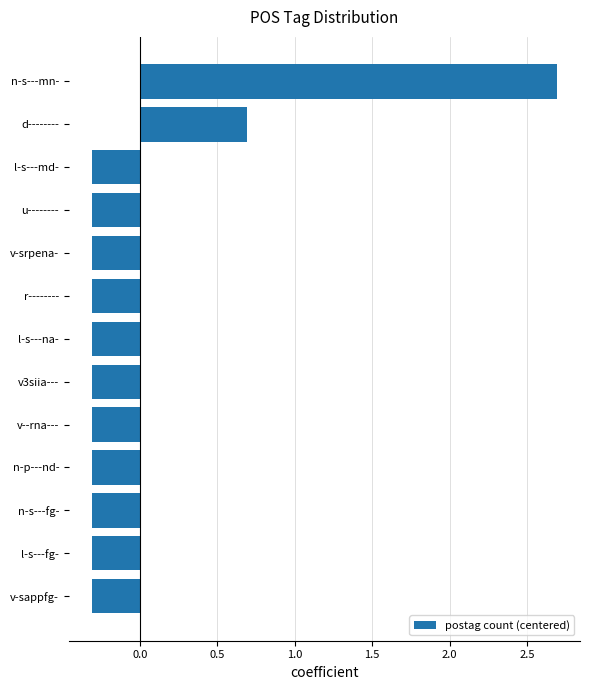

How many bars are there in total?

13